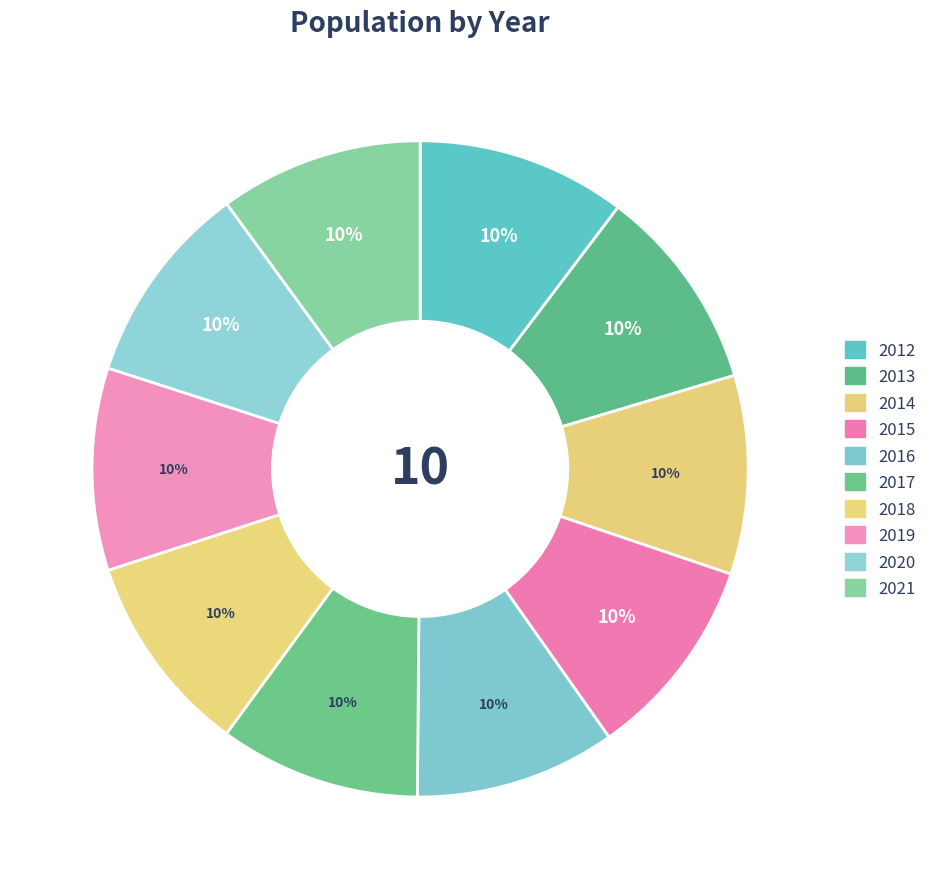

How many slices are in this pie chart?

10